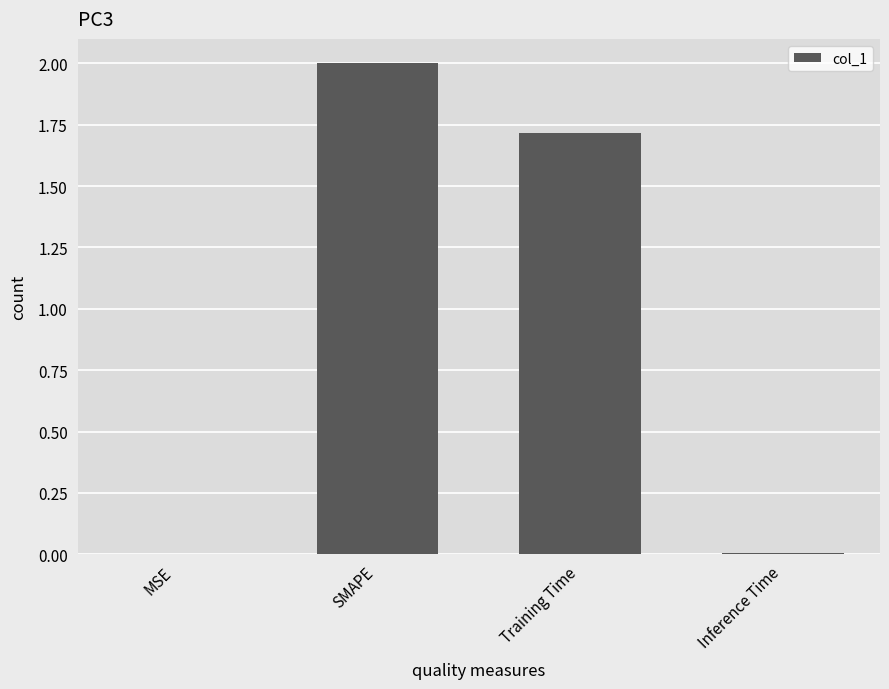

What is the greatest value displayed?

2.0